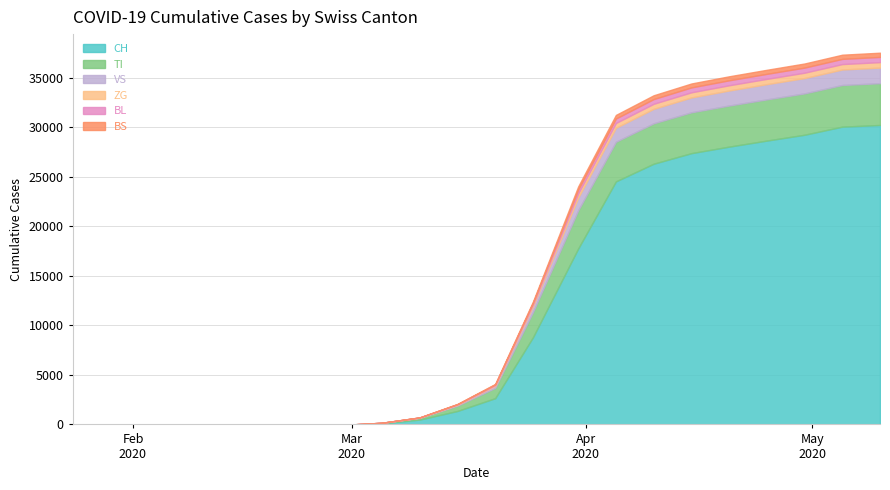

Is it true that ZG equals 0 at 2020-02-28?

True